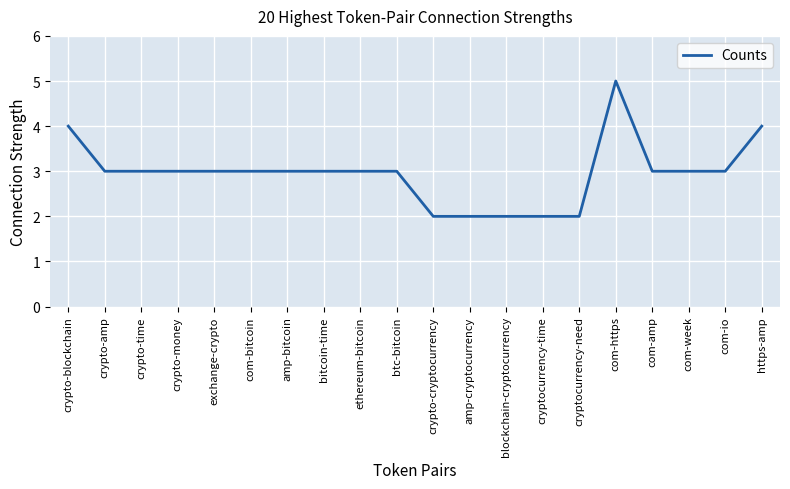

Reading right to left, list all the values displayed in this chart.

https-amp=4	com-io=3	com-week=3	com-amp=3	com-https=5	cryptocurrency-need=2	cryptocurrency-time=2	blockchain-cryptocurrency=2	amp-cryptocurrency=2	crypto-cryptocurrency=2	btc-bitcoin=3	ethereum-bitcoin=3	bitcoin-time=3	amp-bitcoin=3	com-bitcoin=3	exchange-crypto=3	crypto-money=3	crypto-time=3	crypto-amp=3	crypto-blockchain=4